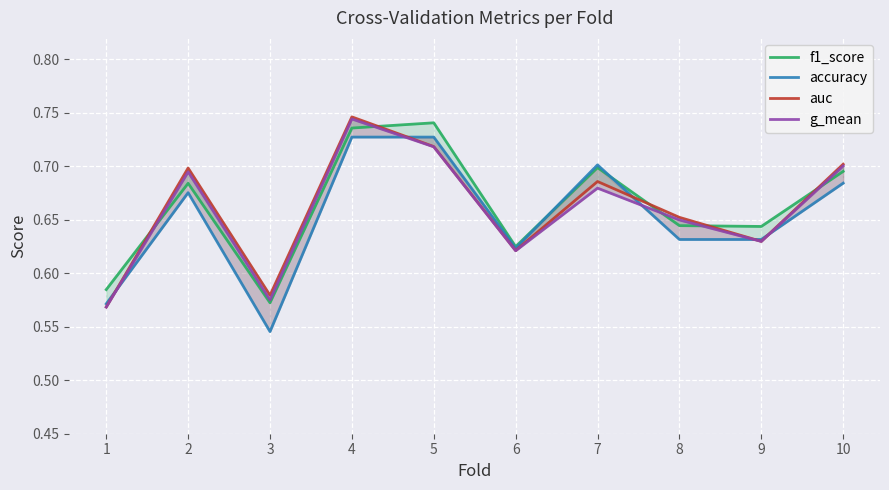

What is the smallest value displayed?

0.5